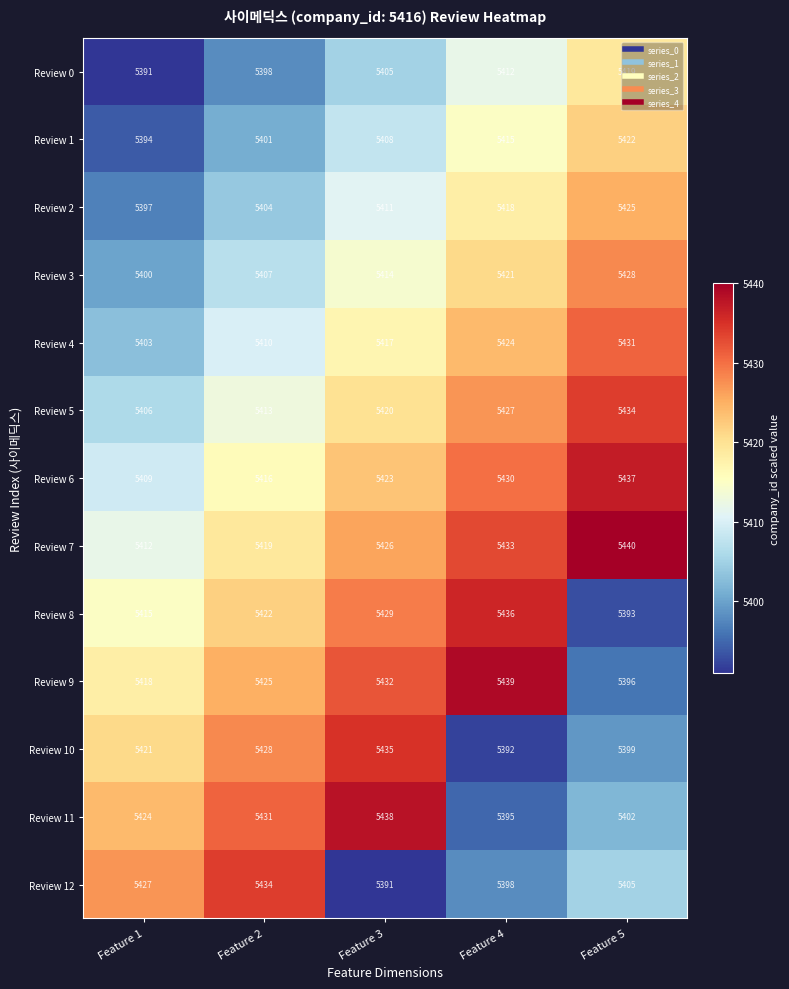

What is the approximate value of Review 10 at Feature 2, to the nearest 5?

5430